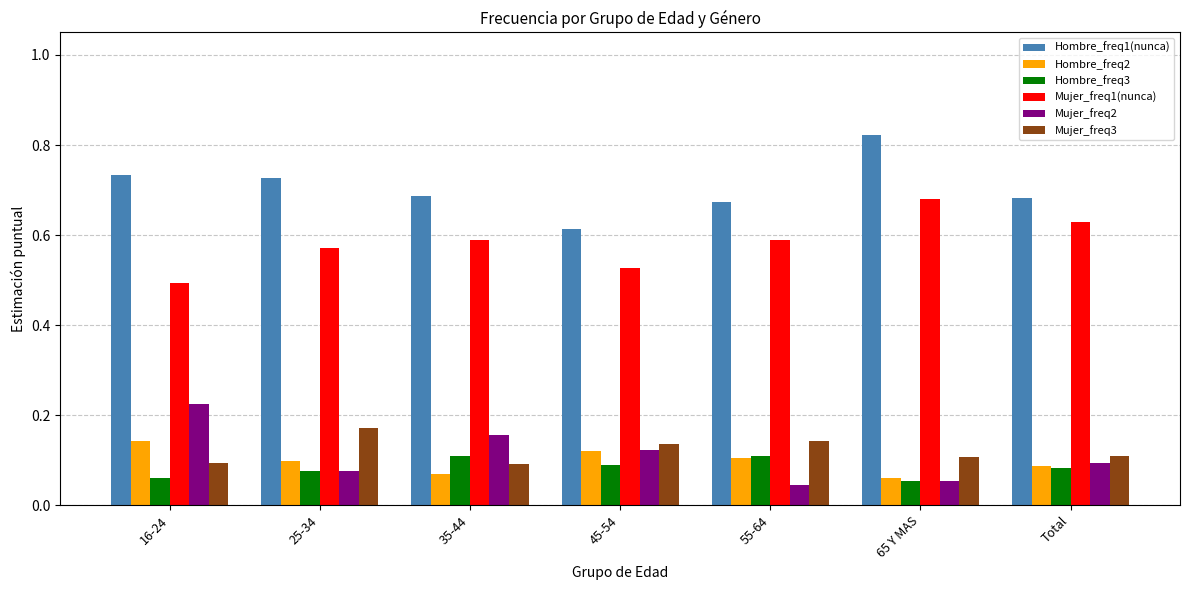

List the series in order of their peak value, lowest first.

Hombre_freq3, Hombre_freq2, Mujer_freq3, Mujer_freq2, Mujer_freq1(nunca), Hombre_freq1(nunca)